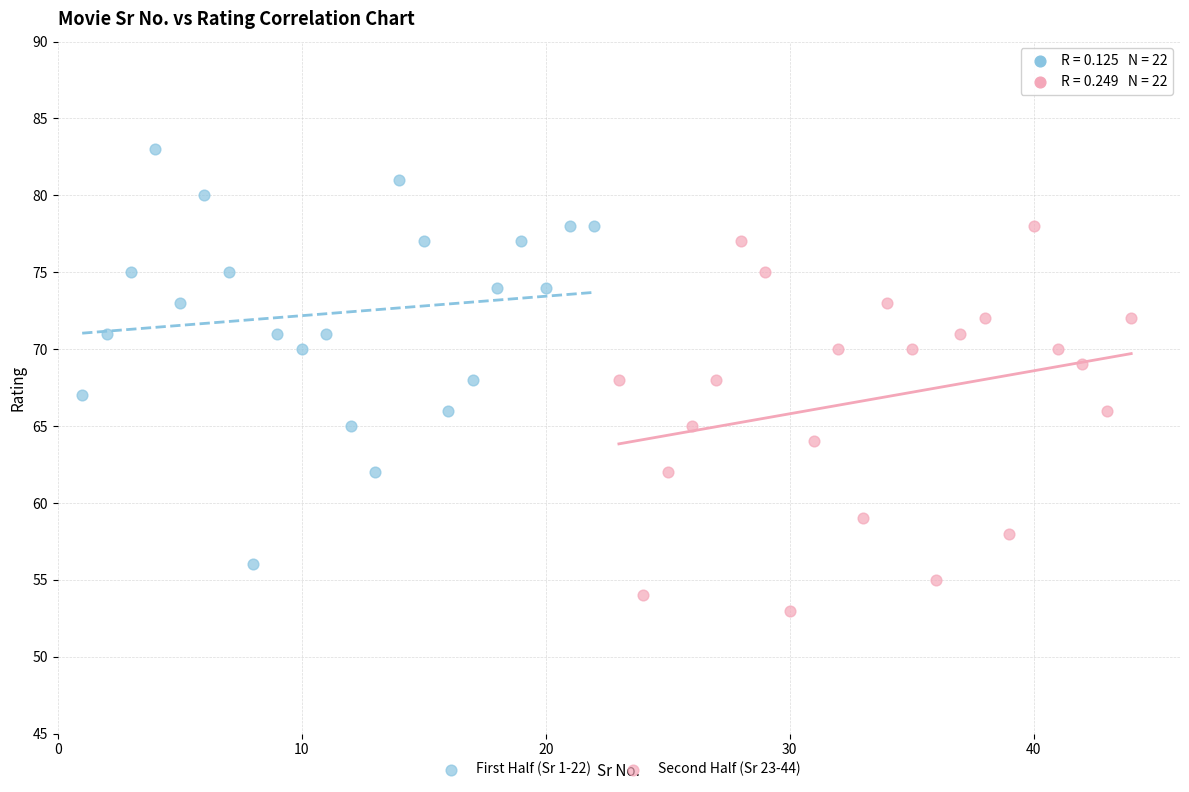

Which series reaches the minimum Y coordinate?

Second Half (Sr 23-44)